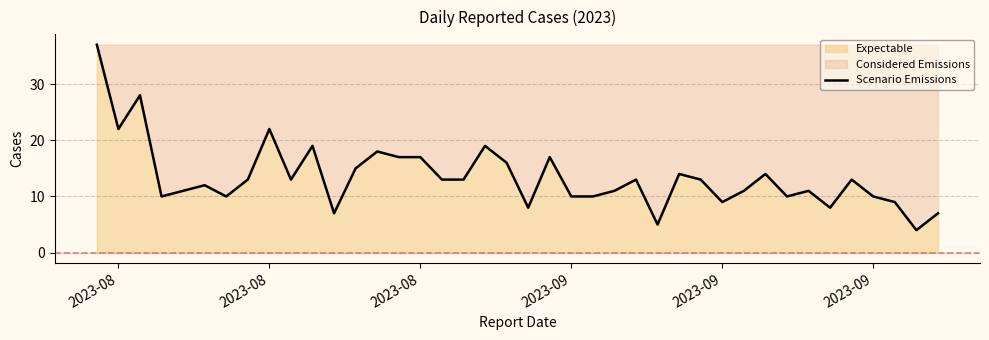

Does the chart display data point markers on the line(s)?

No